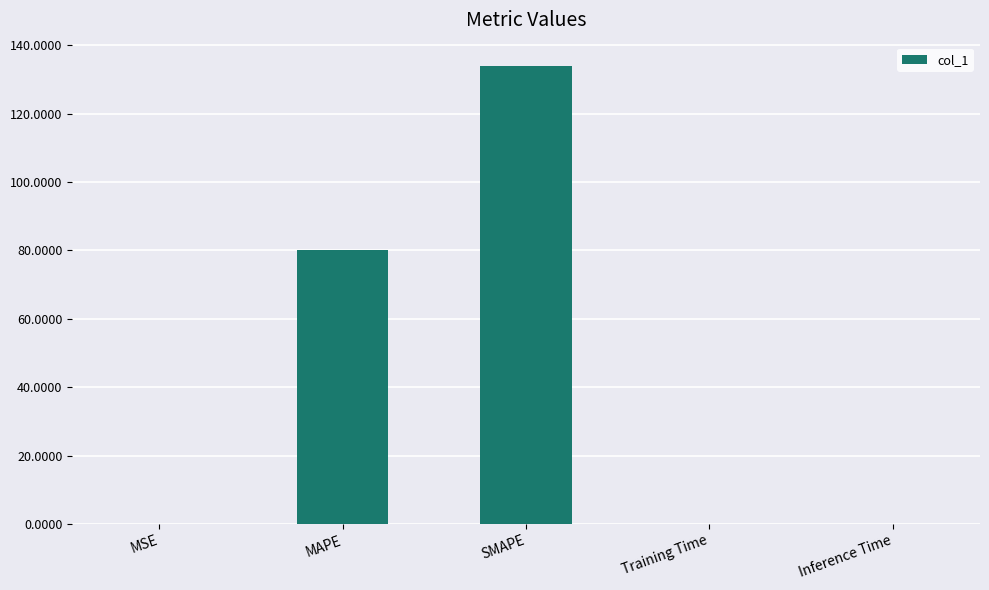

What is the average value?

42.9